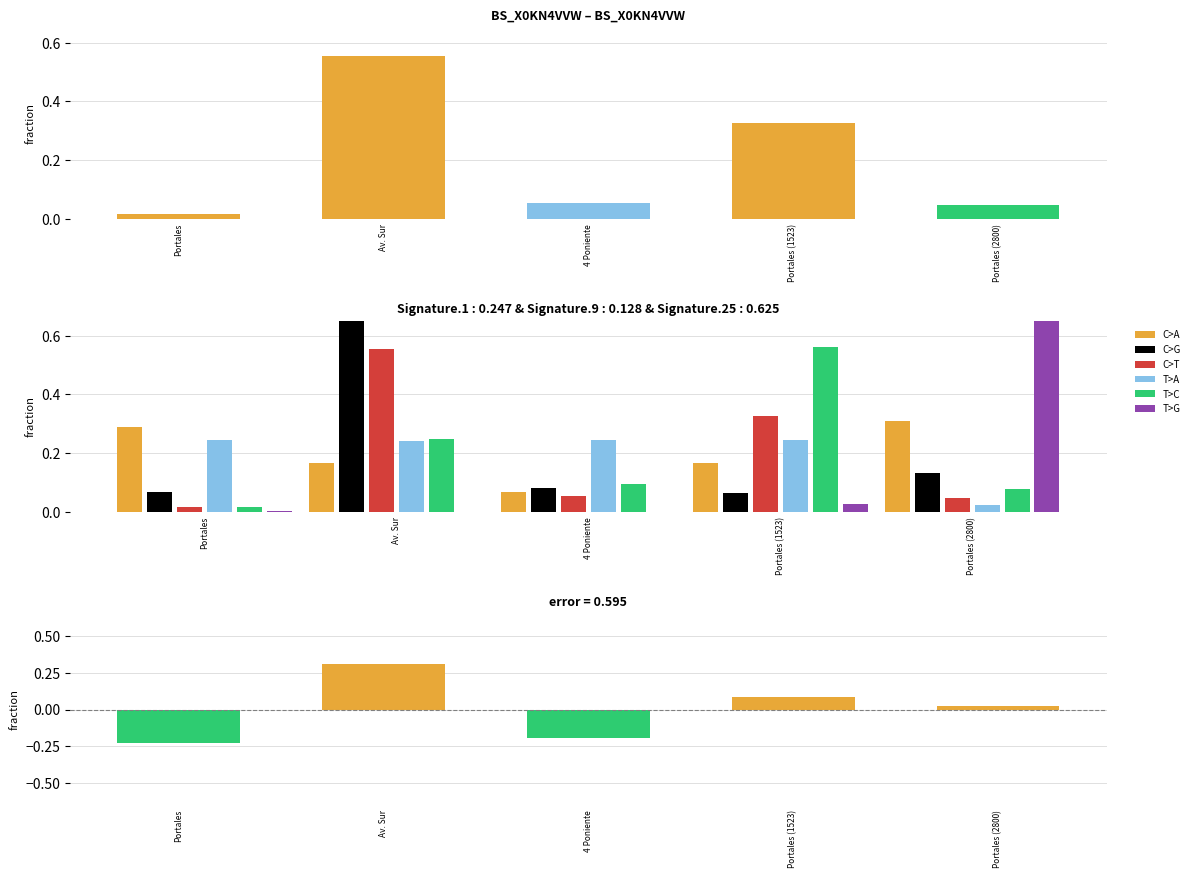

What is the label of the 3rd bar from the left?

4 Poniente